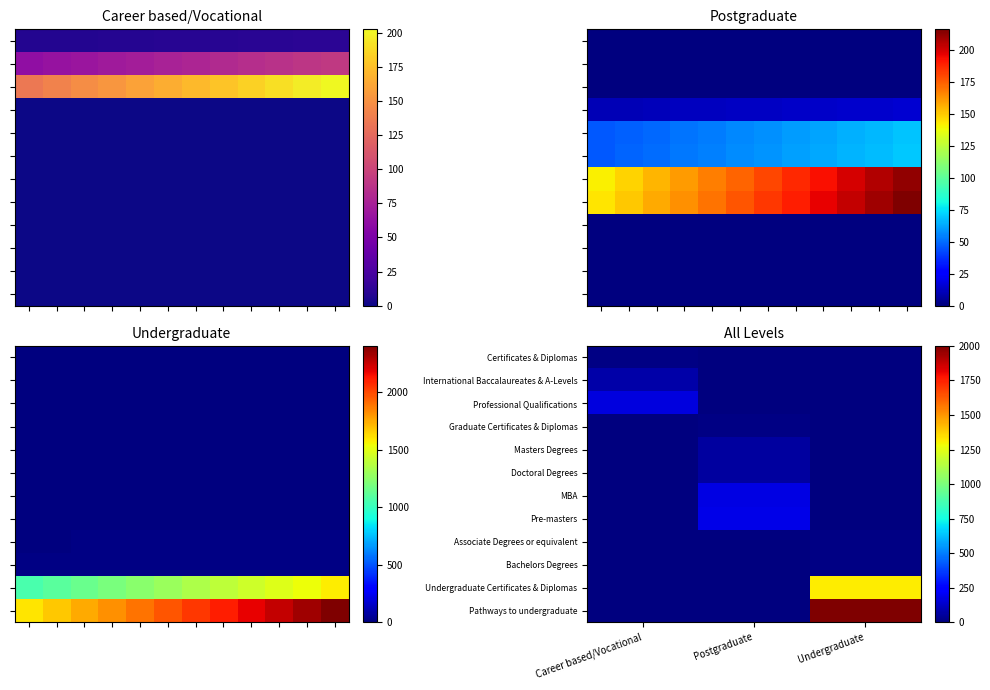

Is it true that MBA equals 177 at Postgraduate?

True